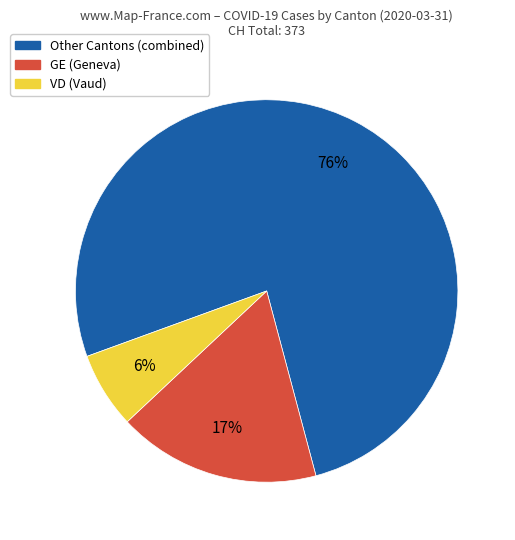

To the nearest percent, what is the average slice percentage?

33%